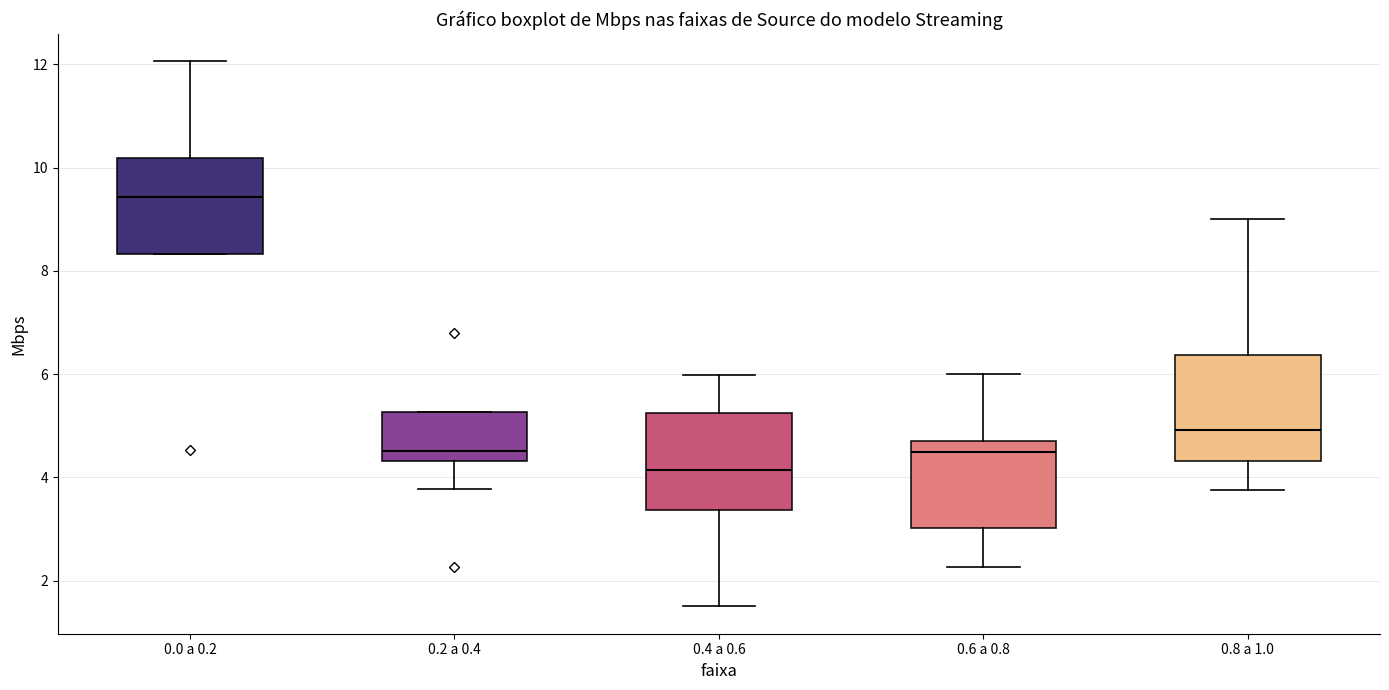

Where is the upper edge of the box for 0.2 a 0.4 on the y-axis? The values are not printed on the chart, so give them approximately, as read against the axis.

5.2